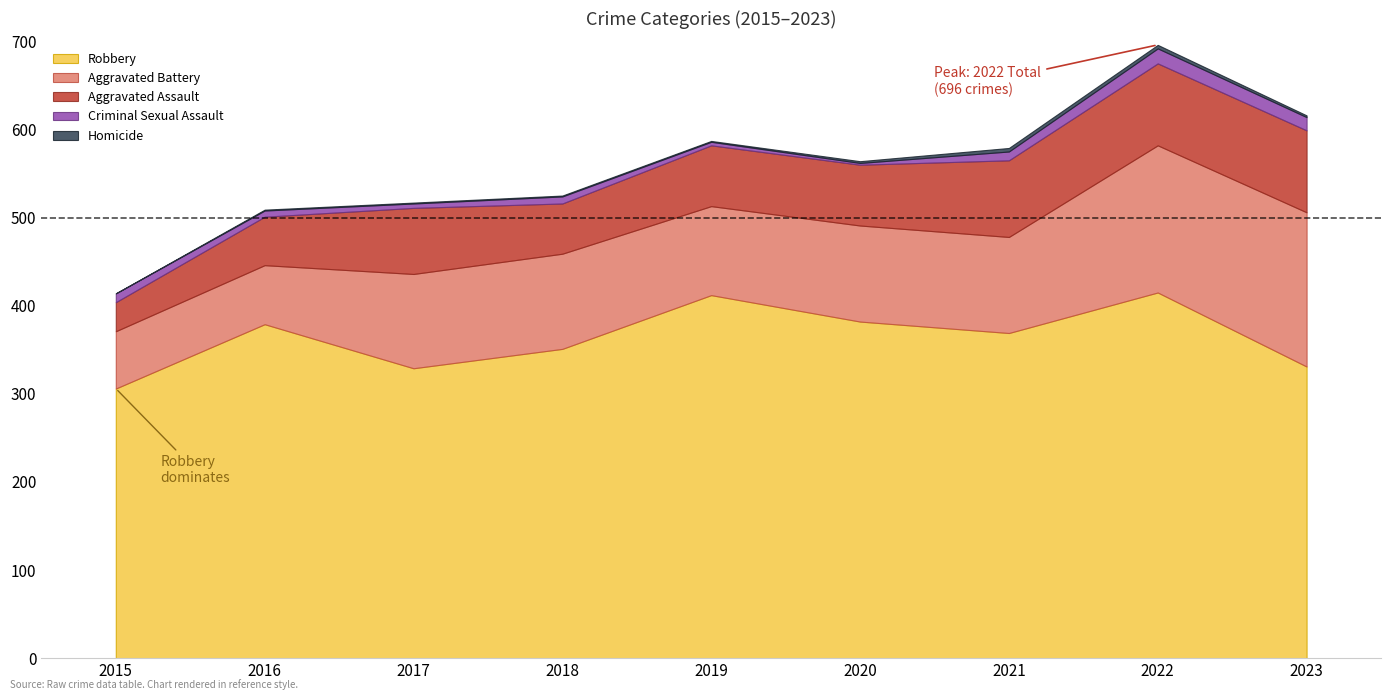

True or false: Homicide and Aggravated Battery intersect in this chart.

False